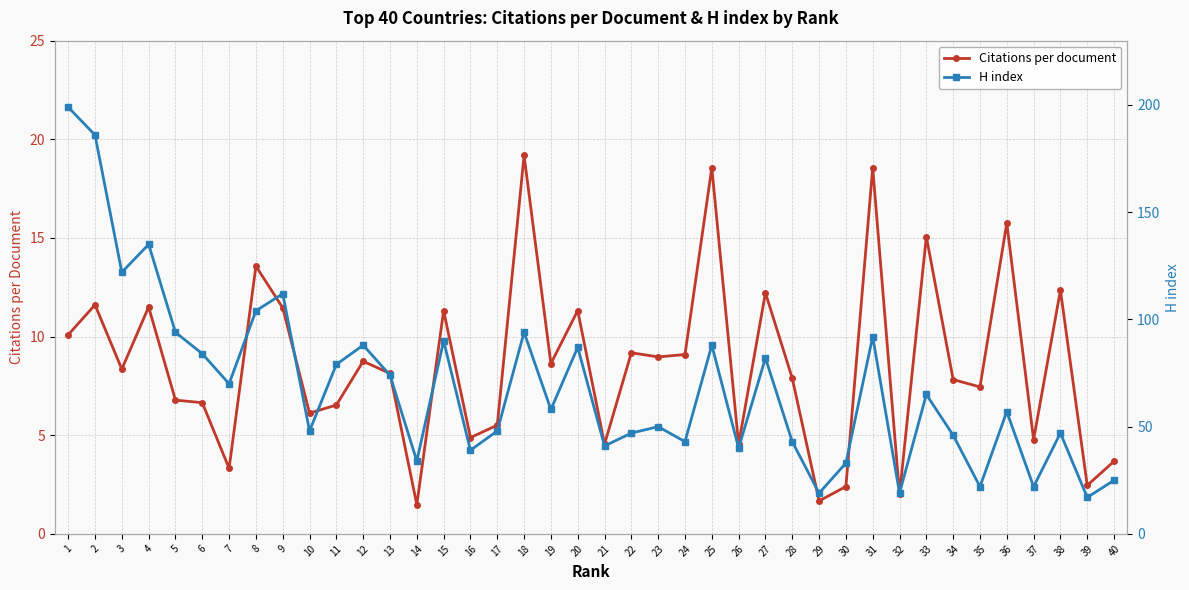

Reading right to left, transcribe all the data shown in this chart.

Citations per document: 40=3.7	39=2.5	38=12.3	37=4.8	36=15.8	35=7.5	34=7.8	33=15.1	32=2.0	31=18.6	30=2.4	29=1.7	28=7.9	27=12.2	26=4.5	25=18.6	24=9.1	23=9.0	22=9.2	21=4.5	20=11.3	19=8.6	18=19.2	17=5.5	16=4.9	15=11.3	14=1.5	13=8.1	12=8.8	11=6.5	10=6.1	9=11.5	8=13.6	7=3.3	6=6.7	5=6.8	4=11.5	3=8.3	2=11.6	1=10.1
H index: 40=25.0	39=17.0	38=47.0	37=22.0	36=57.0	35=22.0	34=46.0	33=65.0	32=19.0	31=92.0	30=33.0	29=19.0	28=43.0	27=82.0	26=40.0	25=88.0	24=43.0	23=50.0	22=47.0	21=41.0	20=87.0	19=58.0	18=94.0	17=48.0	16=39.0	15=90.0	14=34.0	13=74.0	12=88.0	11=79.0	10=48.0	9=112.0	8=104.0	7=70.0	6=84.0	5=94.0	4=135.0	3=122.0	2=186.0	1=199.0